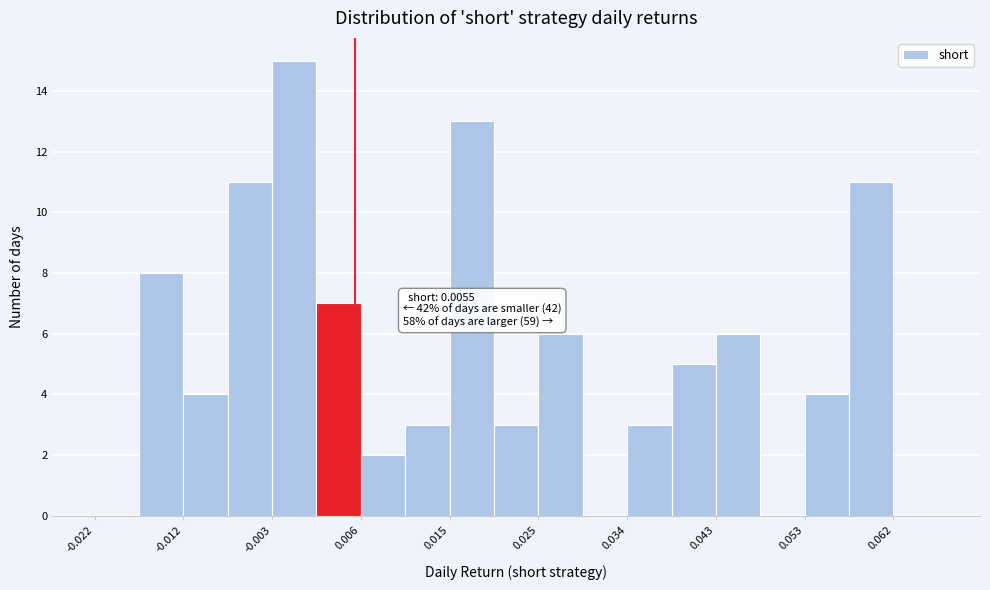

Over which range of the x-axis is the bar tallest?

-0.003 to 0.001